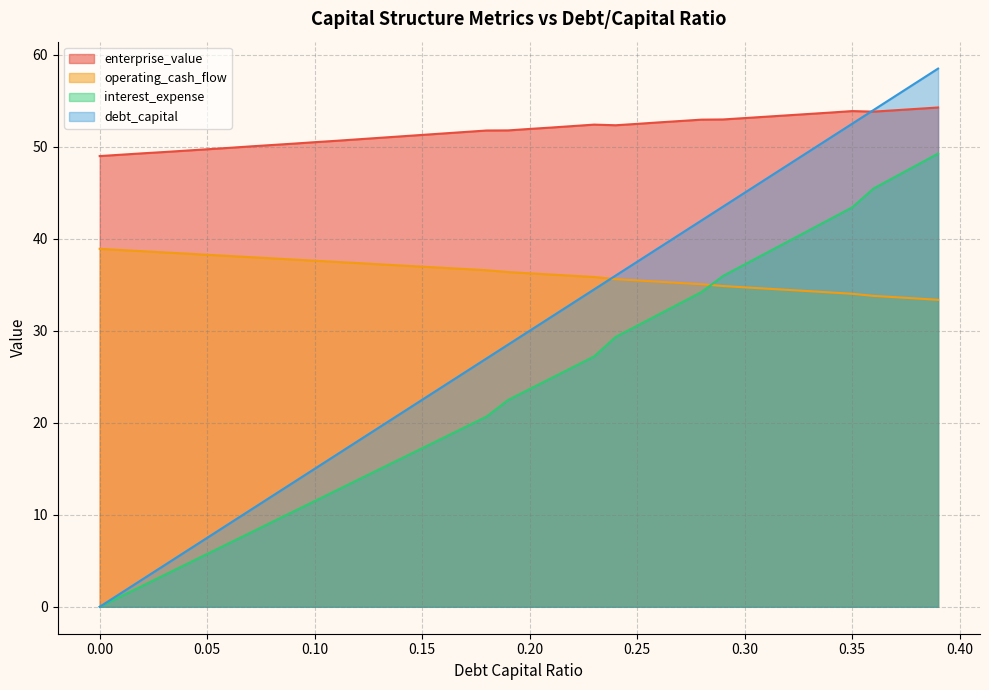

Rank the categories by enterprise_value value from lowest to highest.

0.0, 0.01, 0.02, 0.03, 0.04, 0.05, 0.06, 0.07, 0.08, 0.09, 0.1, 0.11, 0.12, 0.13, 0.14, 0.15, 0.16, 0.17, 0.18, 0.19, 0.2, 0.21, 0.22, 0.24, 0.23, 0.25, 0.26, 0.27, 0.28, 0.29, 0.3, 0.31, 0.32, 0.33, 0.34, 0.36, 0.35, 0.37, 0.38, 0.39